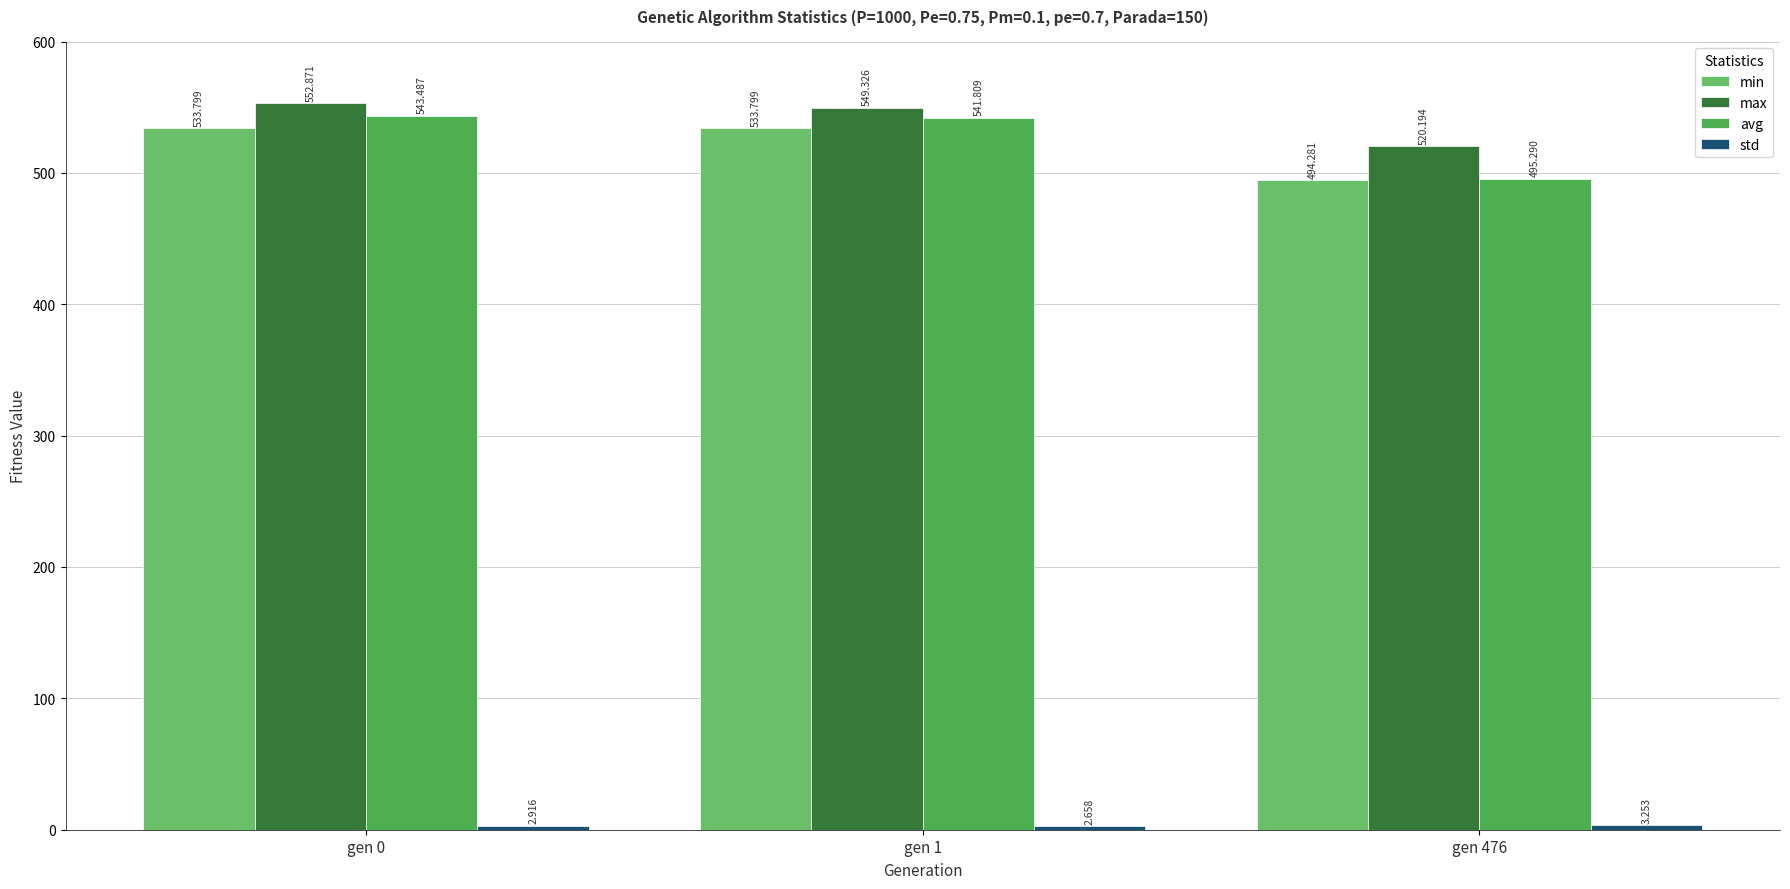

Does the chart contain stacked bars?

No